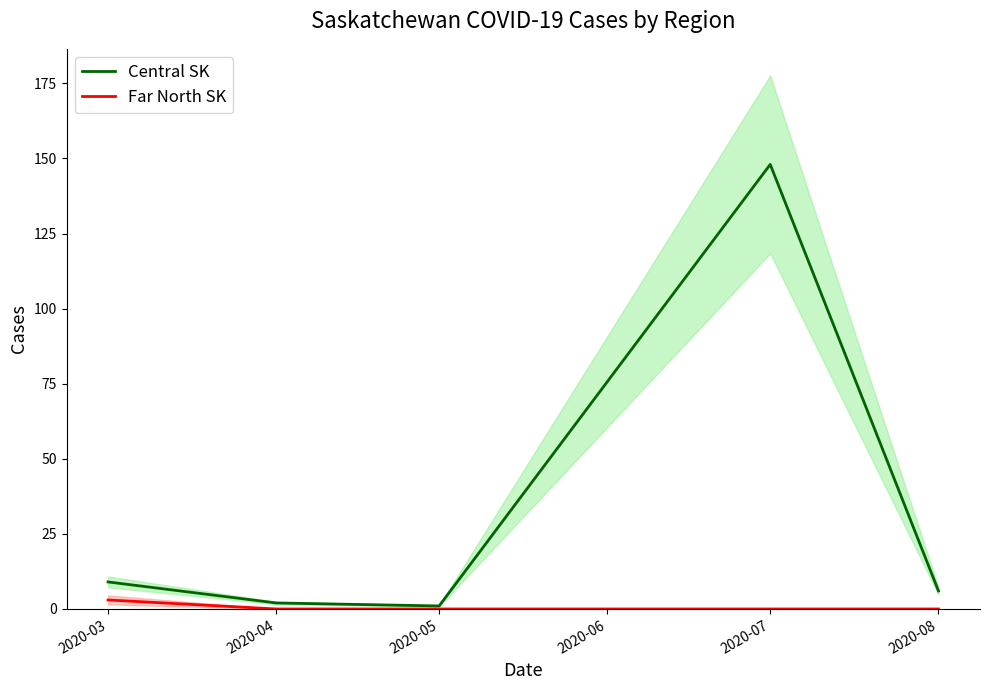

What are all the series names shown in the legend?

Central SK, Far North SK